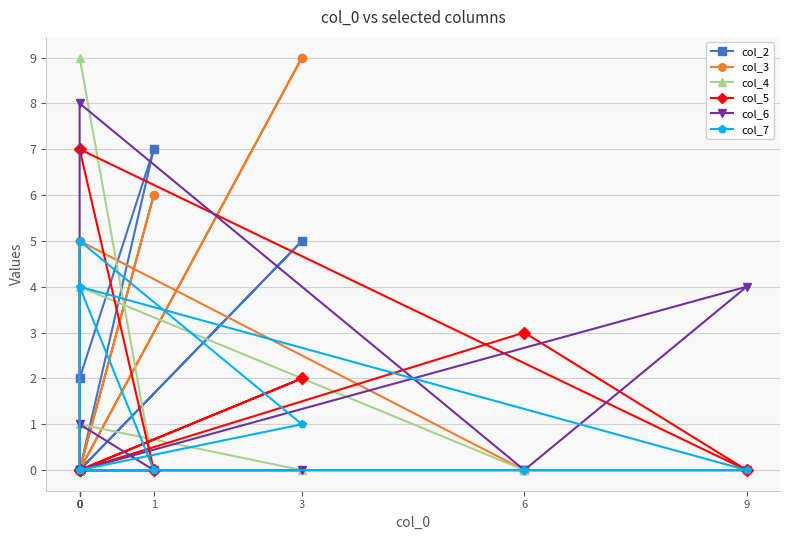

What are all the series names shown in the legend?

col_2, col_3, col_4, col_5, col_6, col_7